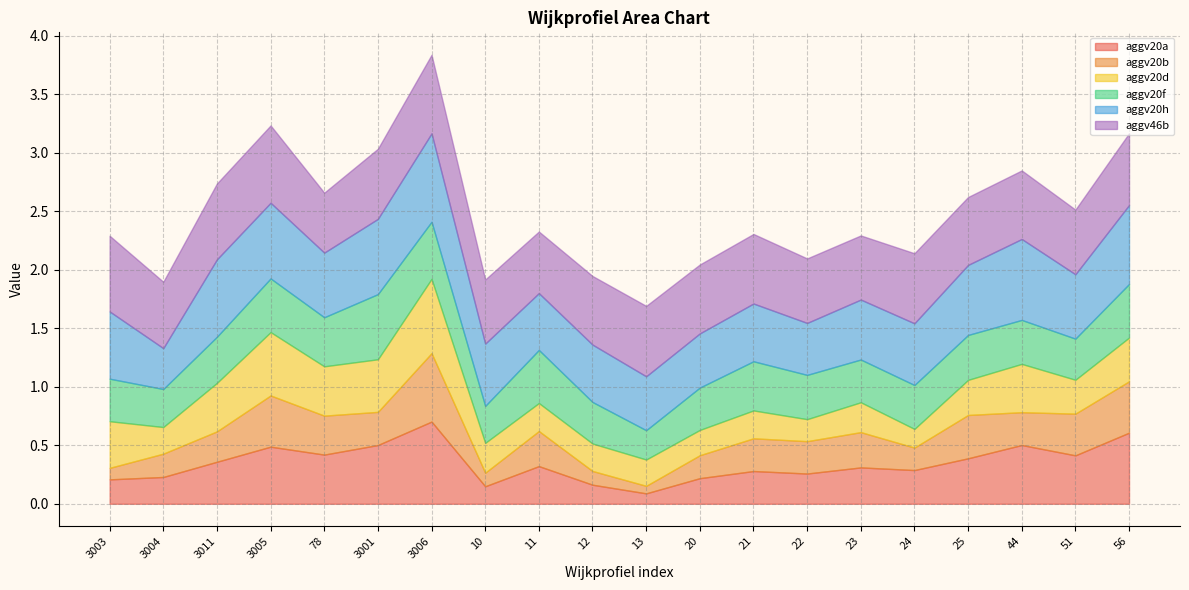

What is the sum of all aggv20a values?

6.9